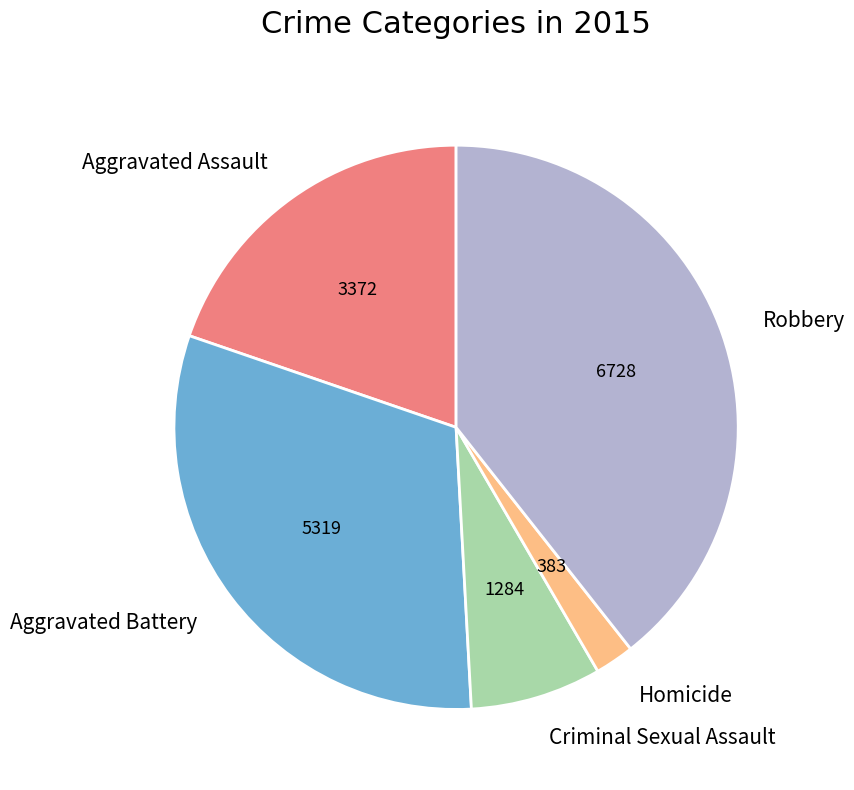

Does any single category account for the majority?

No